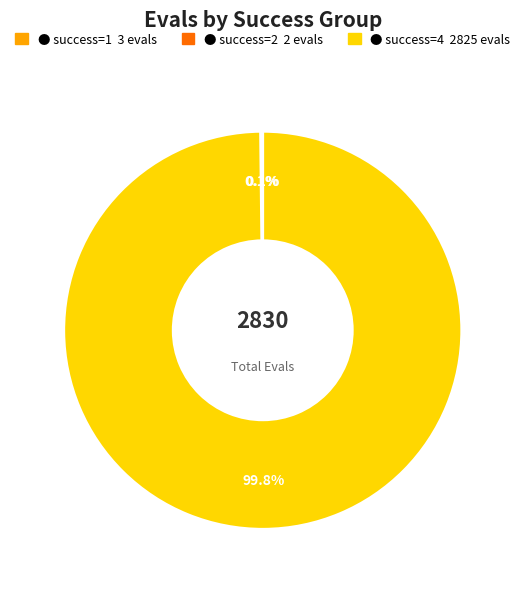

Does any single category account for the majority?

Yes